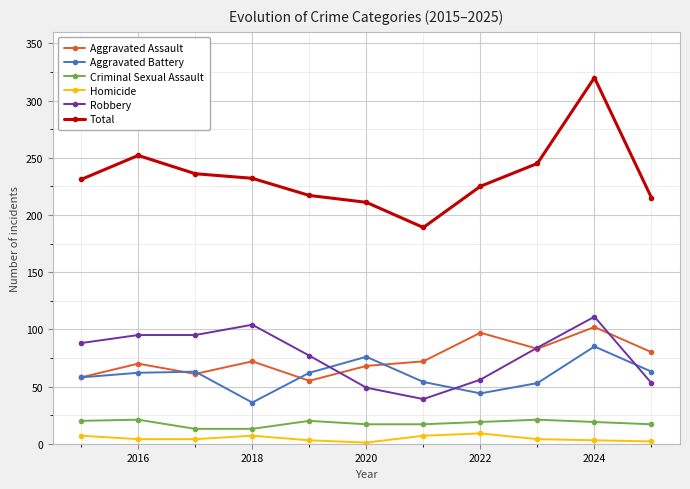

True or false: Robbery and Total intersect in this chart.

False